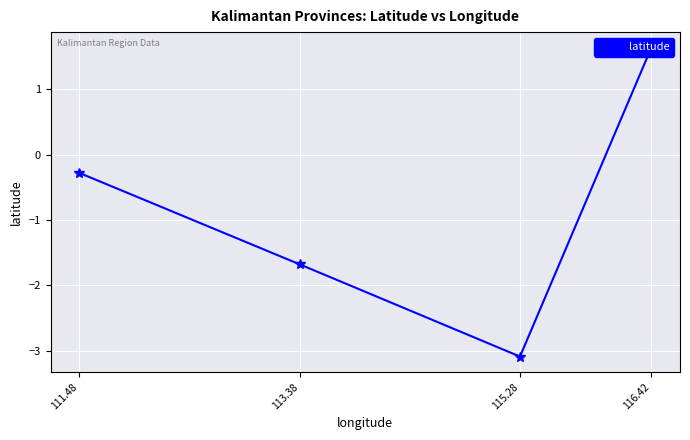

What is the difference between the maximum and minimum values?

4.7